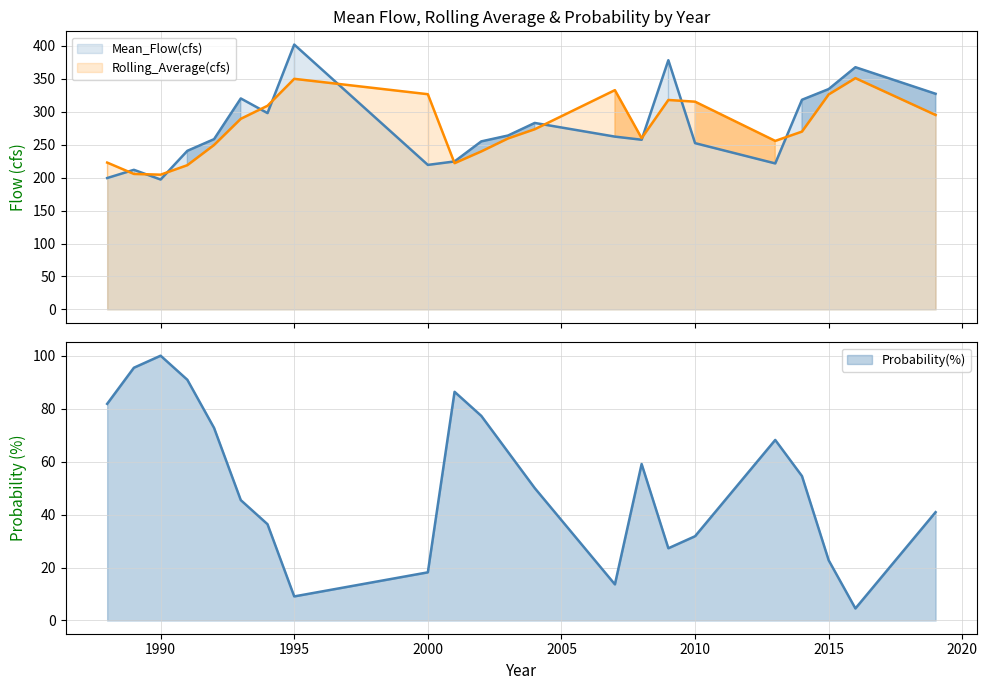

Where is Rolling_Average(cfs) nearest to the value 277?

2004